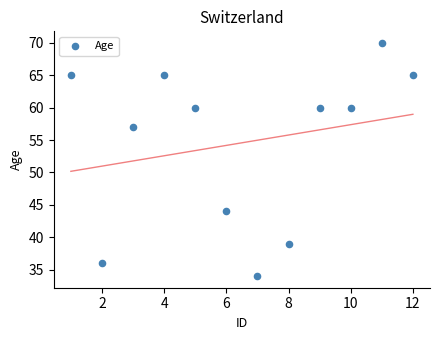

What Y value in the scatter plot is closest to 52?

57